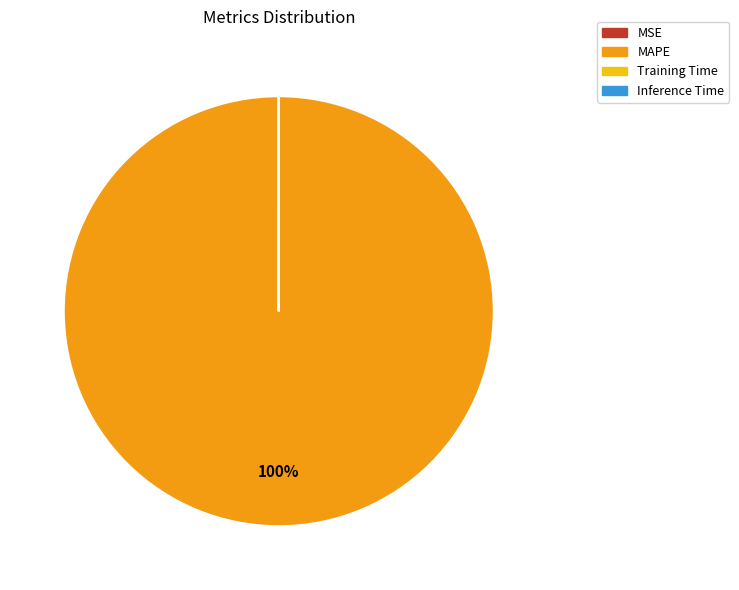

To the nearest percent, what is the difference between the largest and smallest slice percentages?

100%